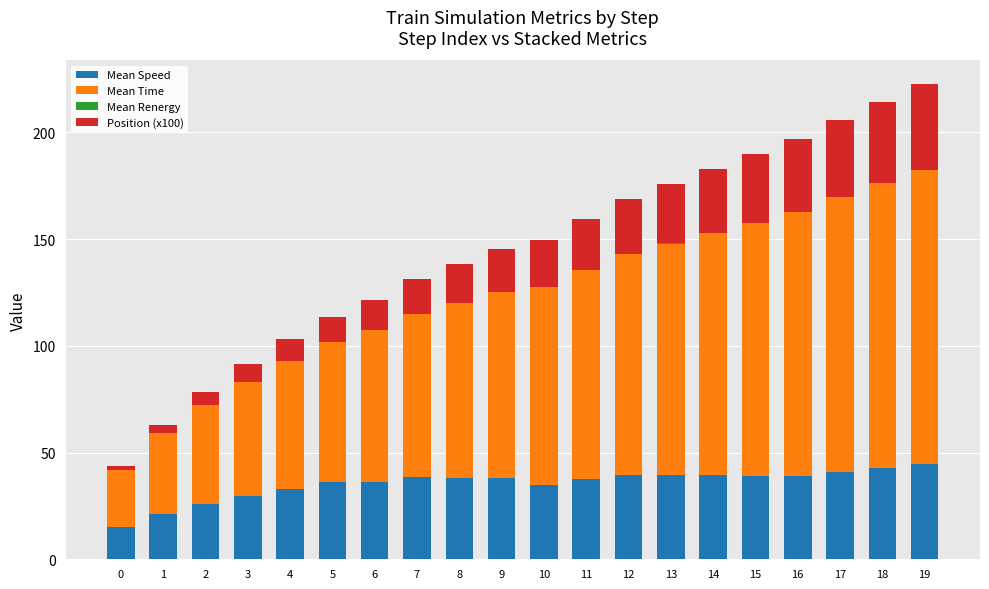

What is the total value across all series at 7?

131.1